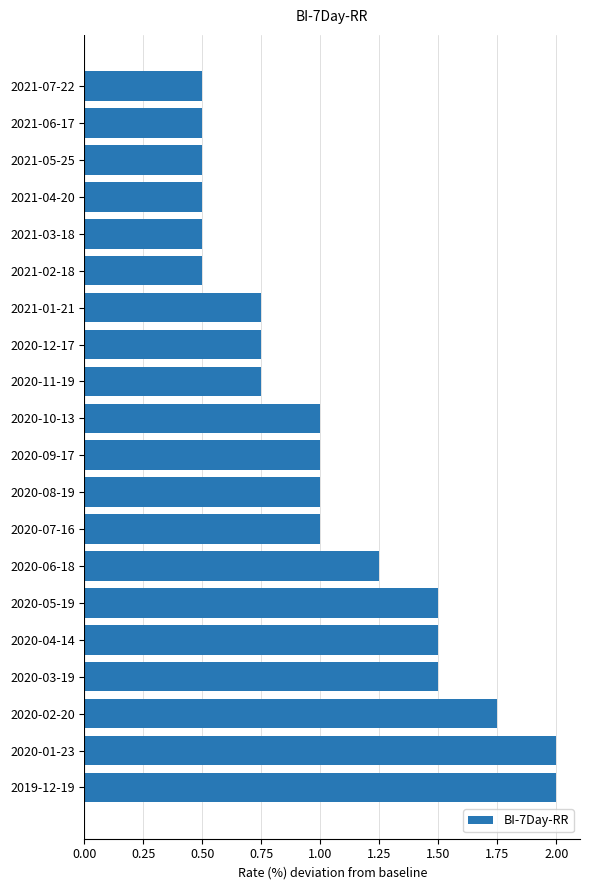

Is it true that the value at 2021-06-17 is 0.5?

True